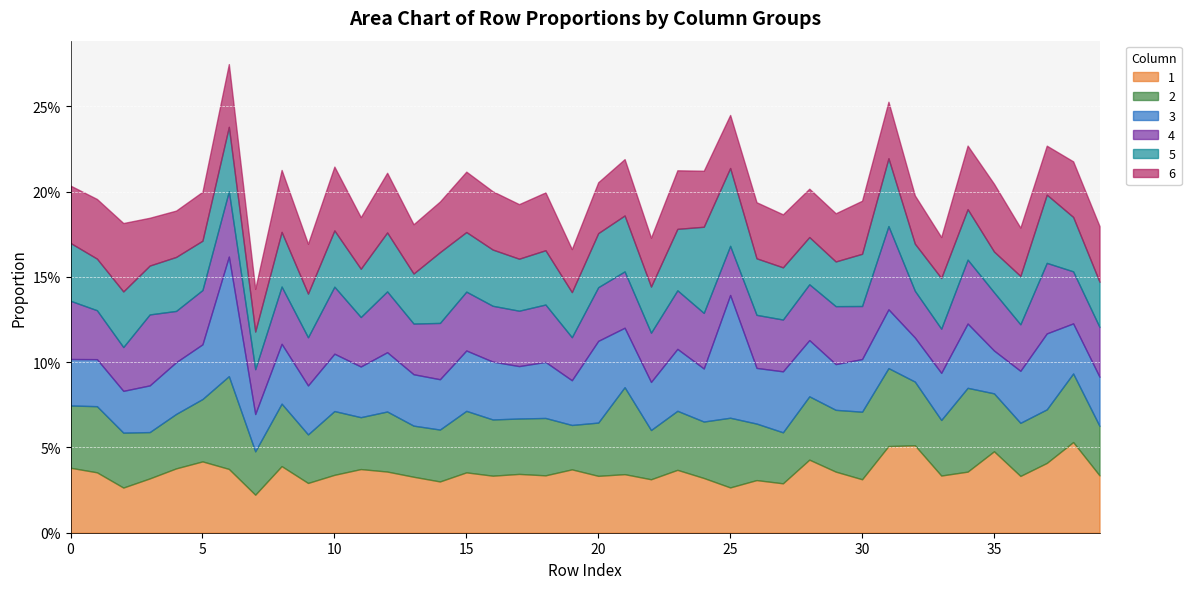

What is the total value across all series at 8?

0.2